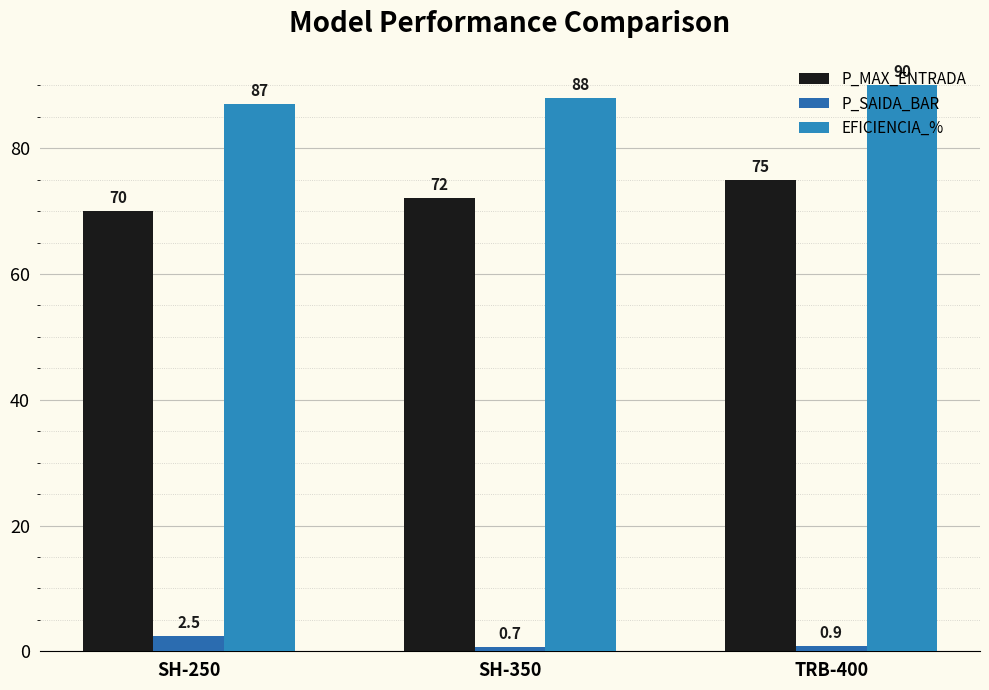

Reading left to right, extract all data points from this chart.

P_MAX_ENTRADA: 70.0	72.0	75.0
P_SAIDA_BAR: 2.5	0.7	0.9
EFICIENCIA_%: 87.0	88.0	90.0